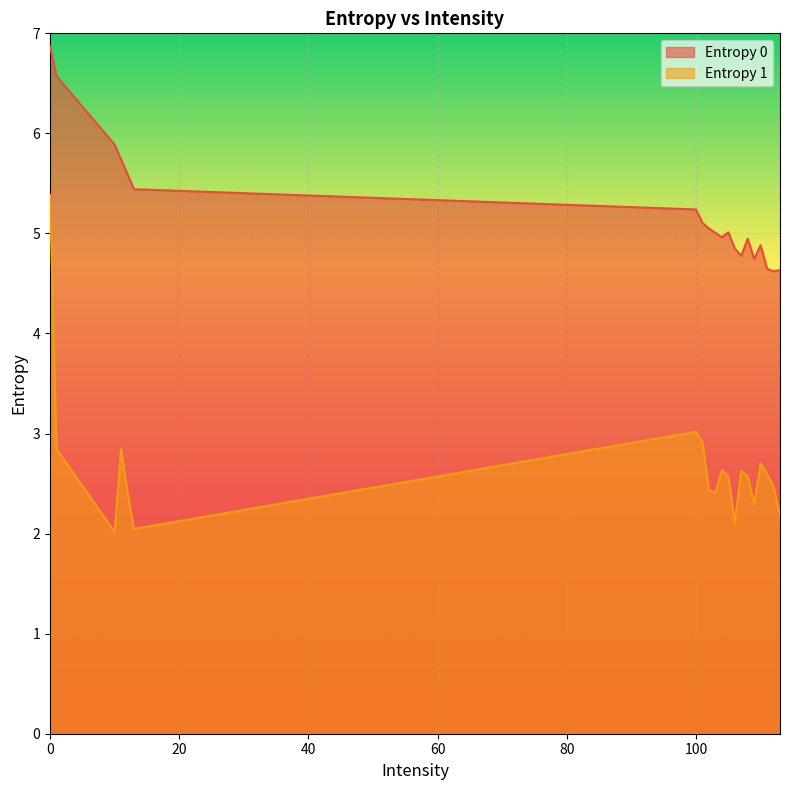

How many categories are shown in the chart?

20